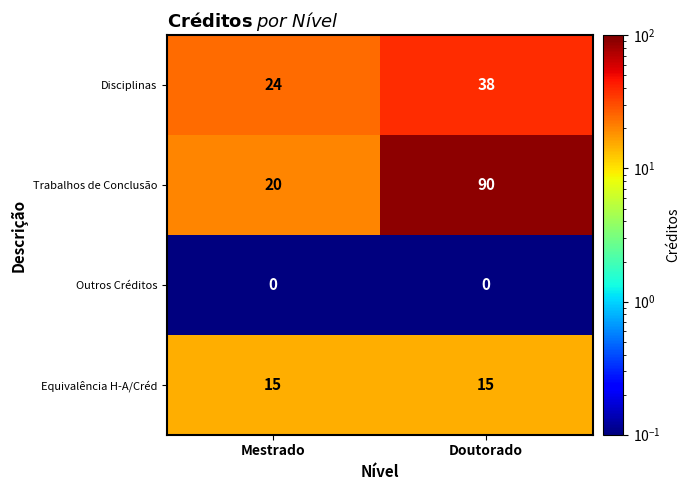

Between Mestrado and Doutorado, which series saw the biggest shift?

Trabalhos de Conclusão